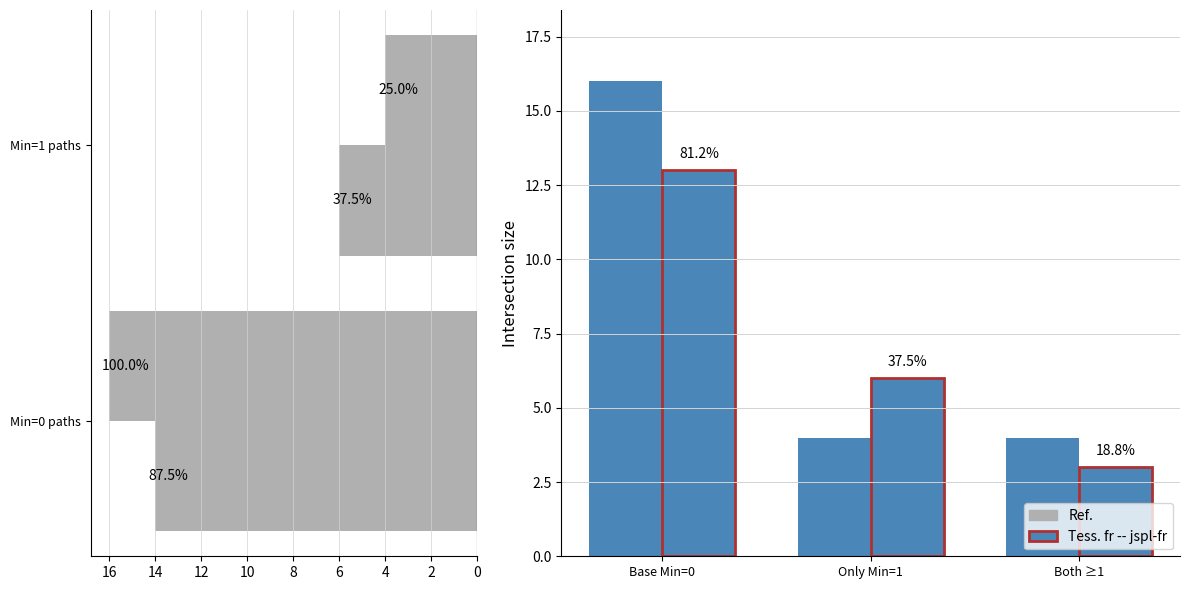

At how many categories does at least one series exceed 9?

1